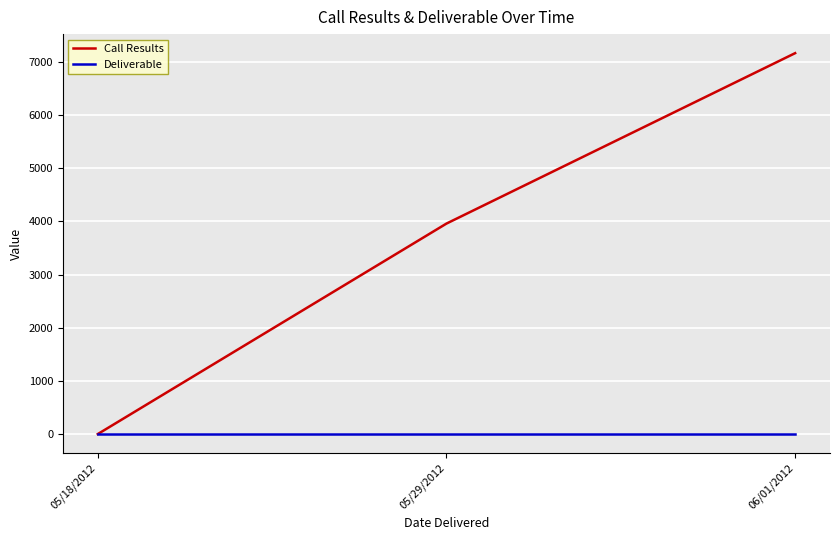

Rank the series by their maximum value, from lowest to highest.

Deliverable, Call Results